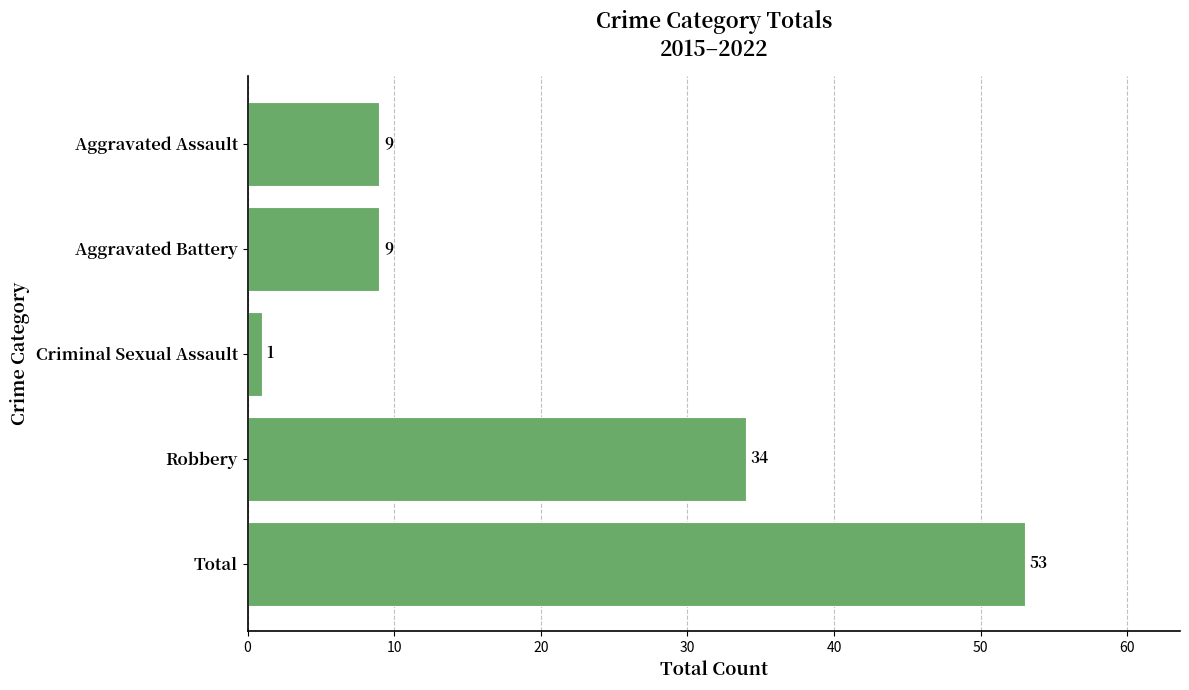

How many values are between 9 and 34?

3